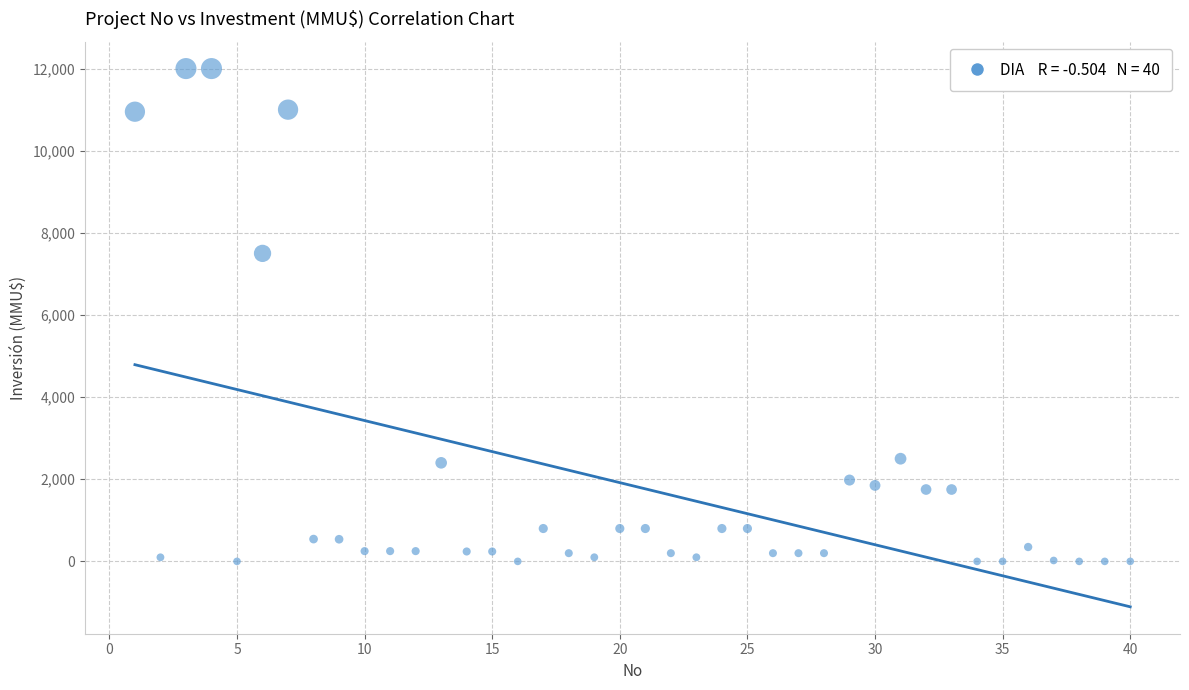

What Y value in the scatter plot is closest to 6000?

7500